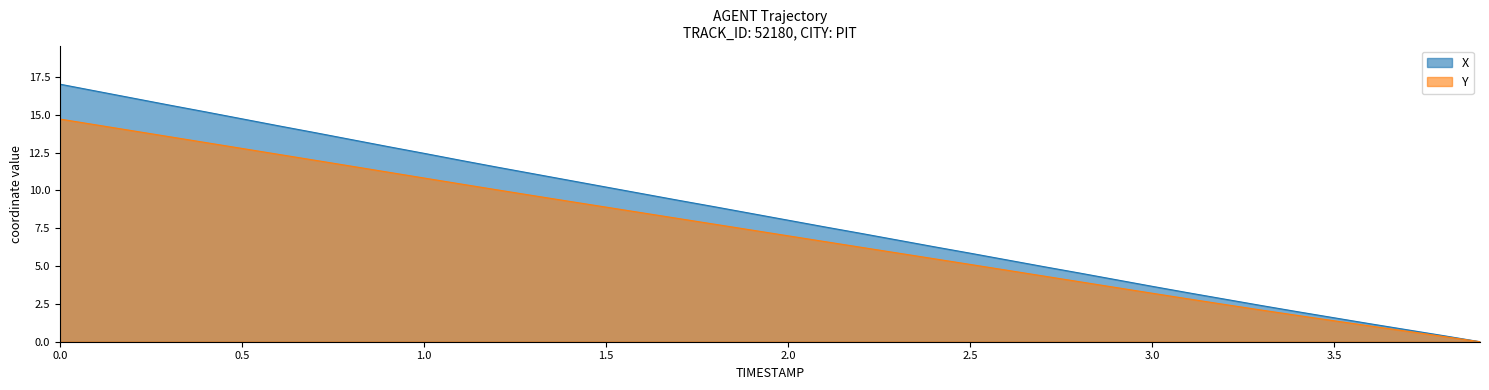

List the series in order of their peak value, lowest first.

Y, X